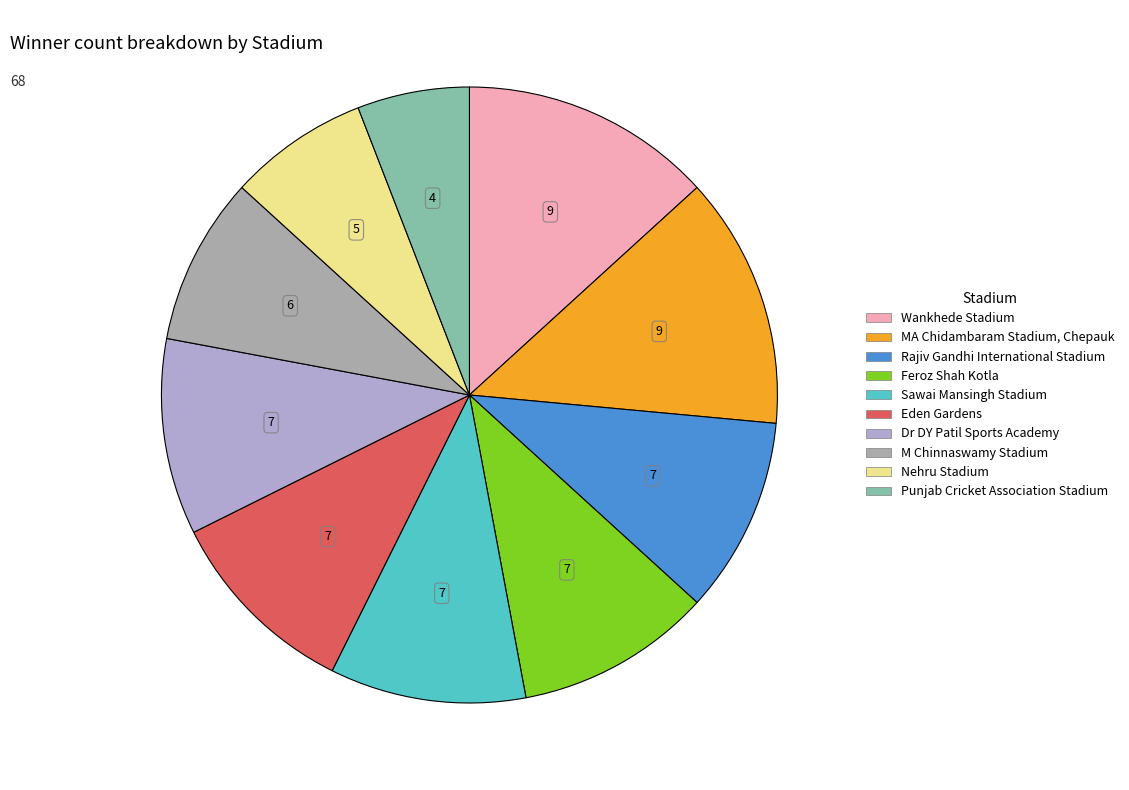

Combined, do Nehru Stadium and Dr DY Patil Sports Academy account for over 50%?

No